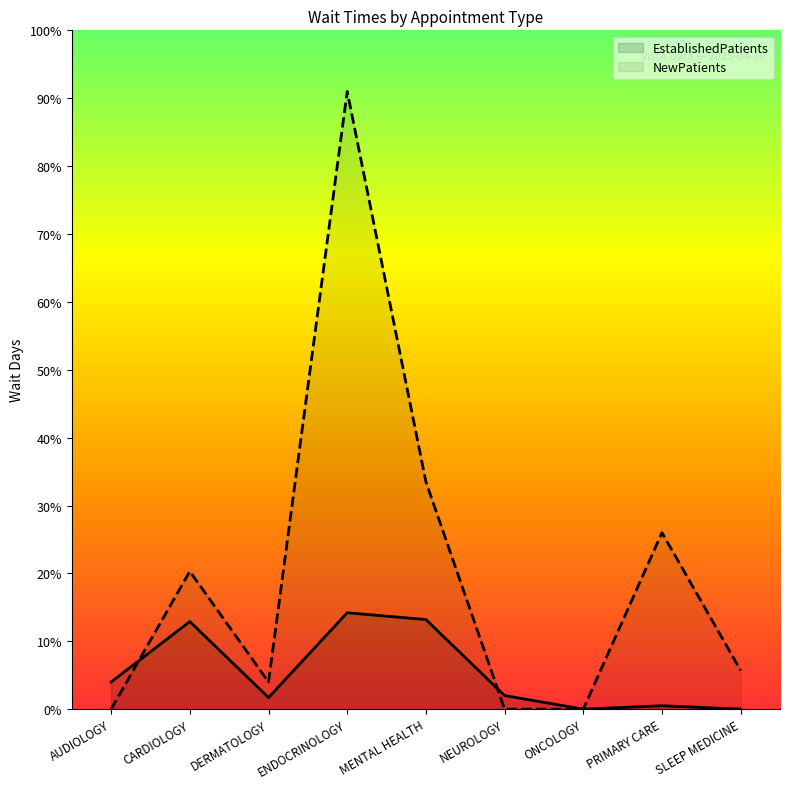

What is the spread (max minus min) of values at CARDIOLOGY?

7.4